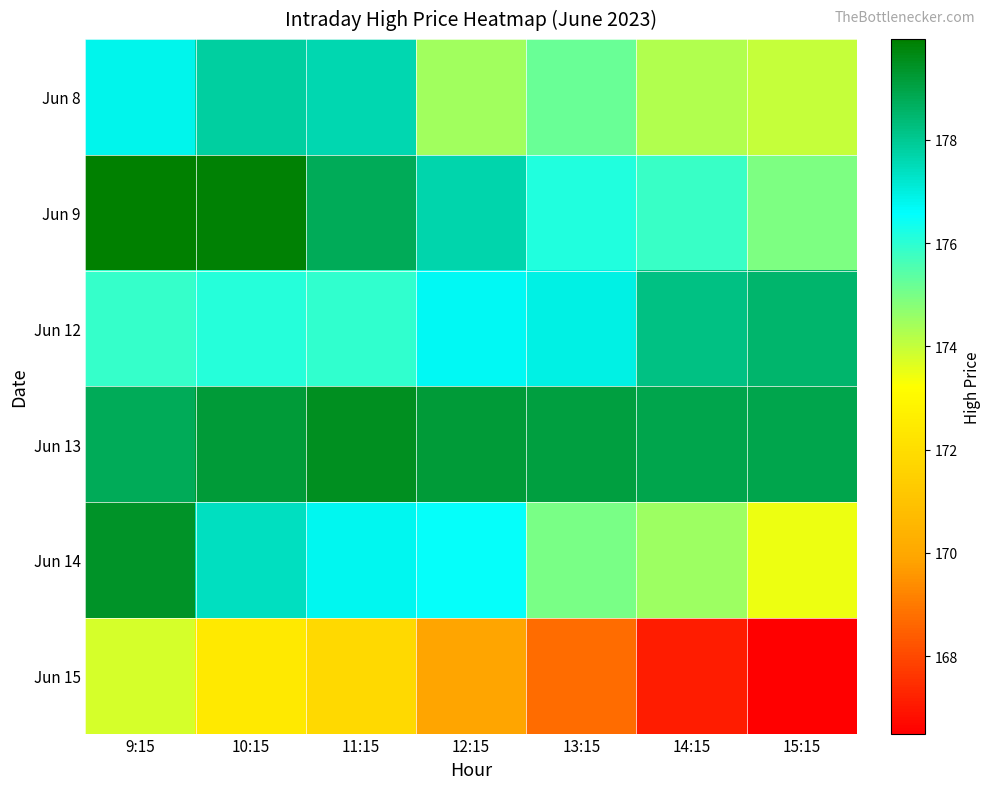

At which category is the sum across all series the highest?

9:15